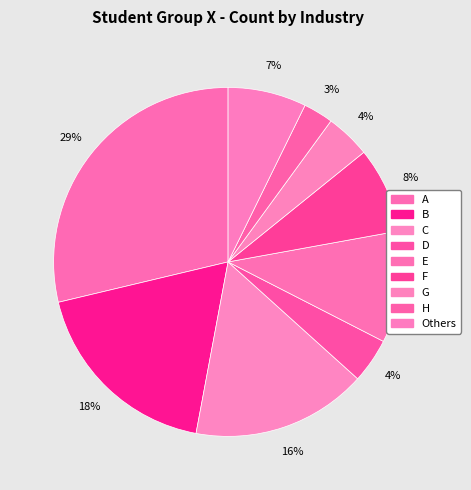

Does any single category account for the majority?

No